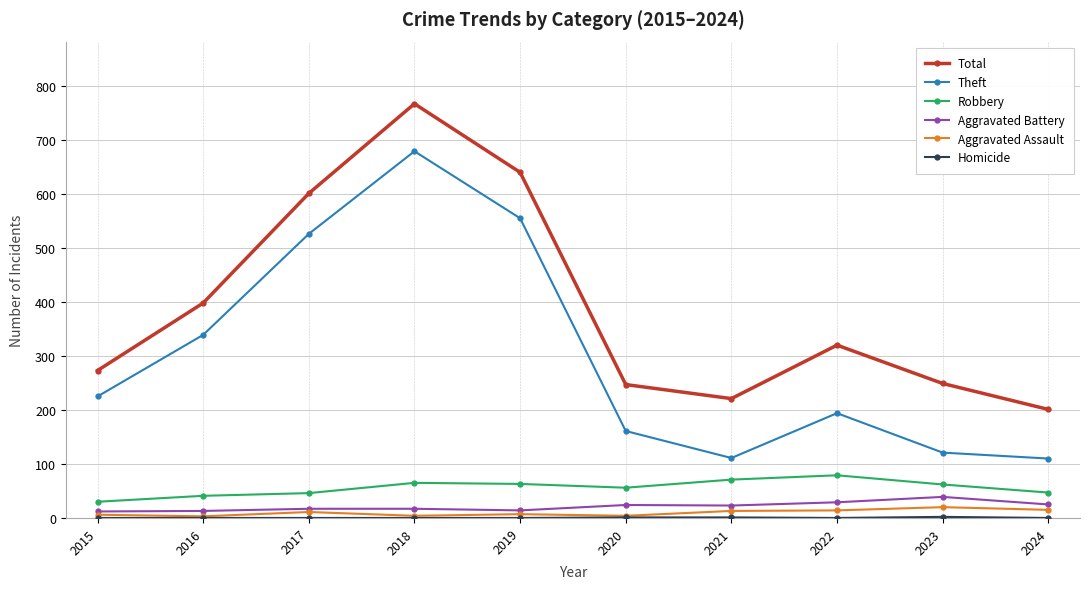

How many distinct data groups are displayed?

6